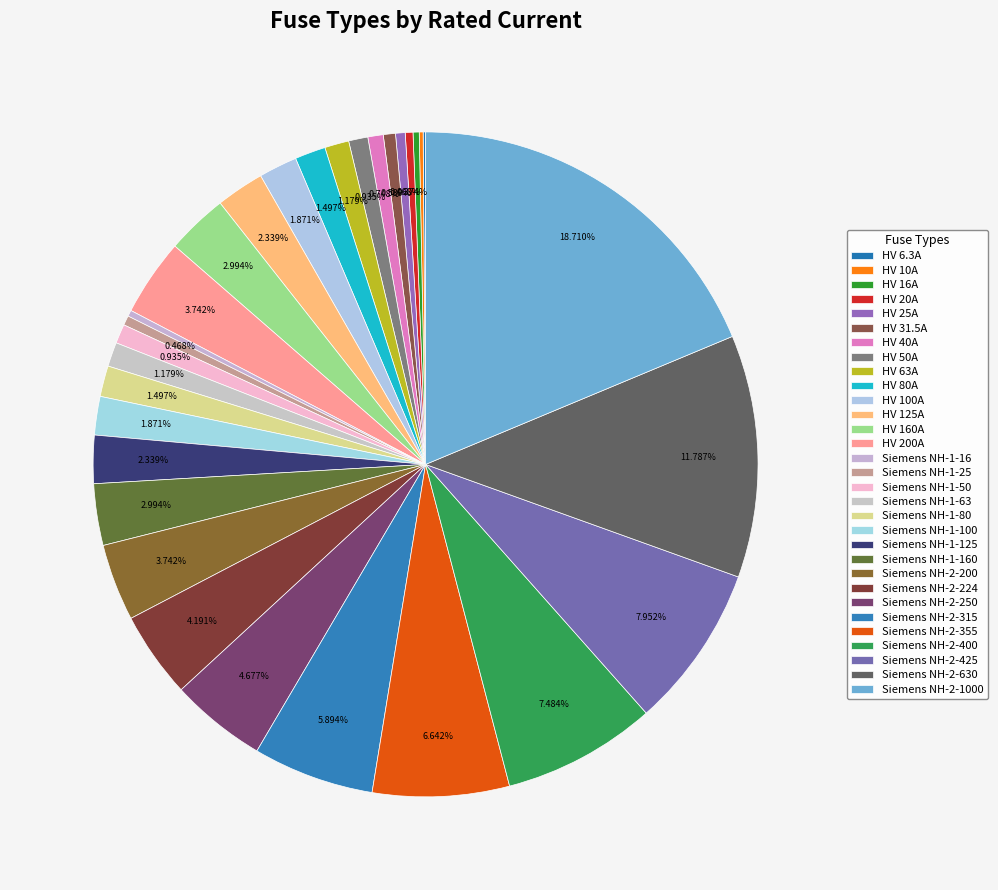

The Siemens NH-1-25 slice represents 14% of the pie. True or false?

False